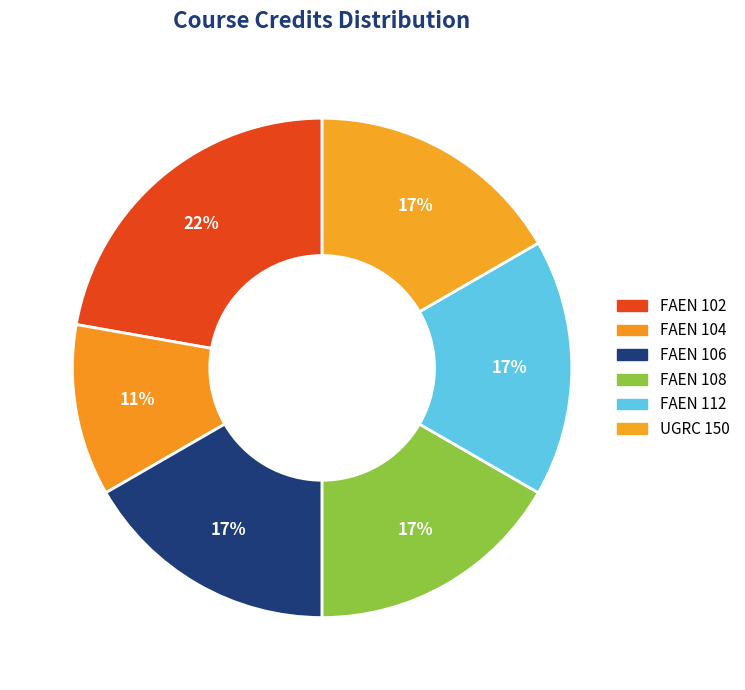

Count the number of slices in the pie.

6